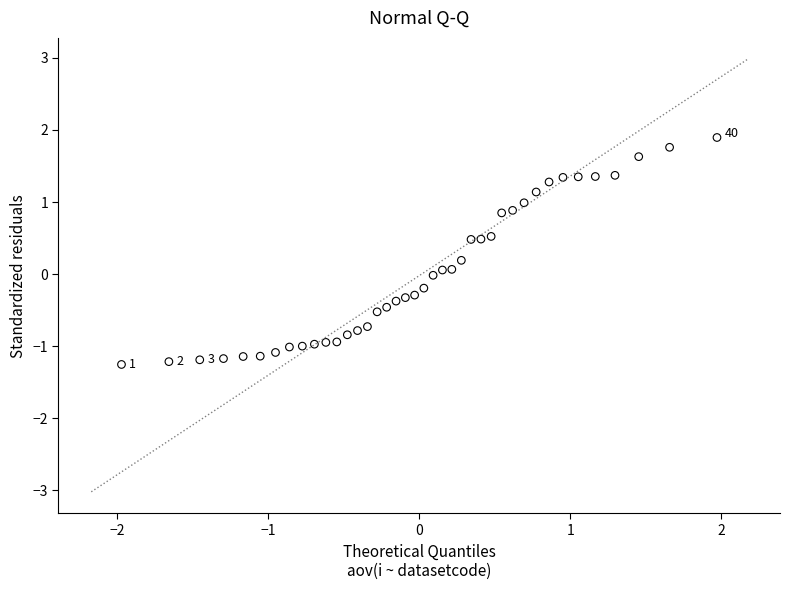

What is the range of X values (max minus min)?

3.9